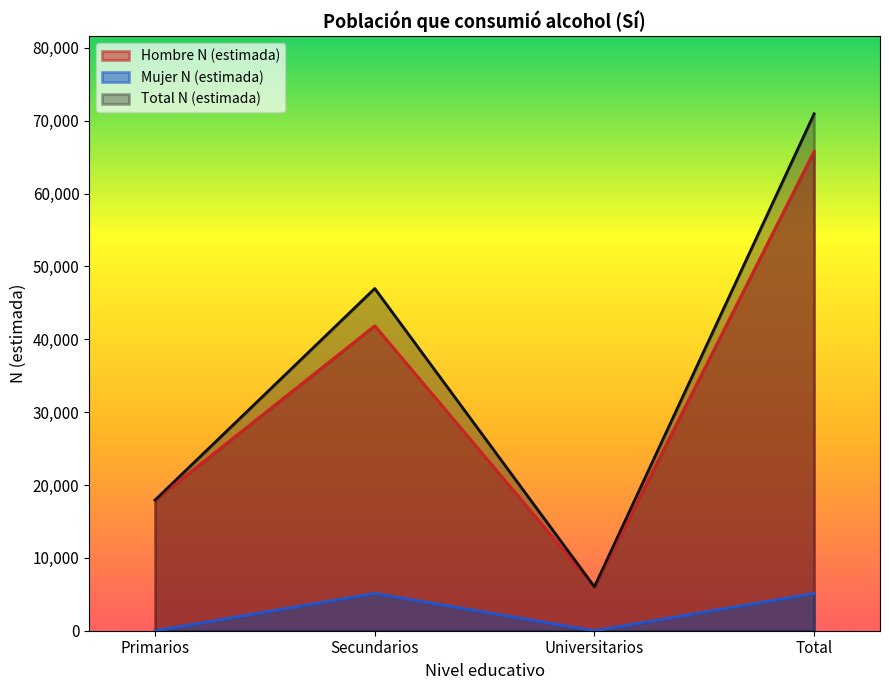

What is the lowest value of the Hombre N (estimada) series?

6034